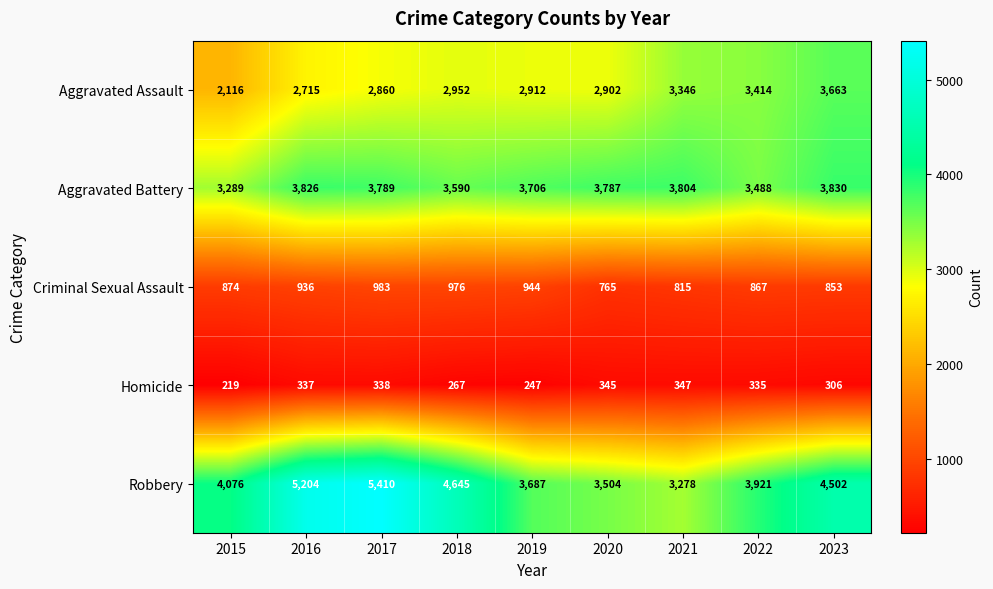

Rank the series at 2021 from highest to lowest value.

Aggravated Battery, Aggravated Assault, Robbery, Criminal Sexual Assault, Homicide